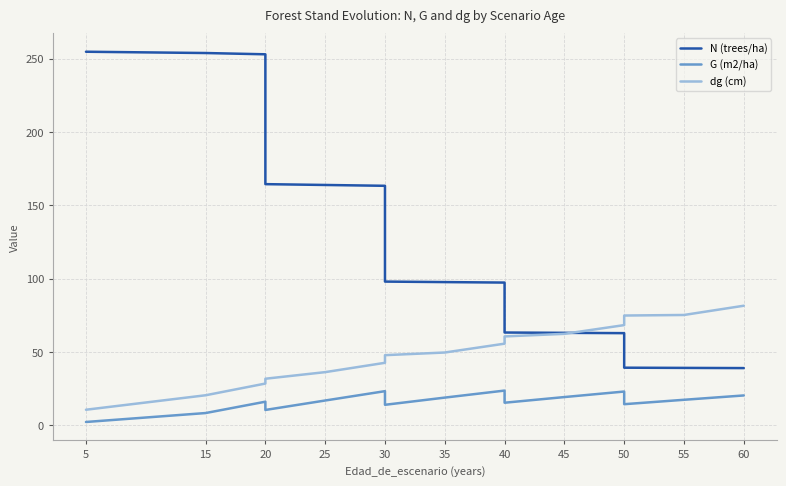

What is the average value of the dg (cm) series?

47.3